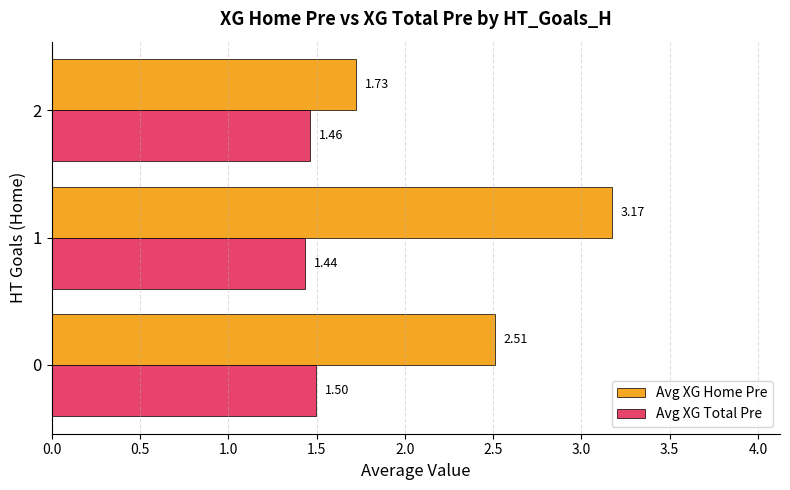

What is the difference between the Avg XG Home Pre values at 0 and 1?

0.7